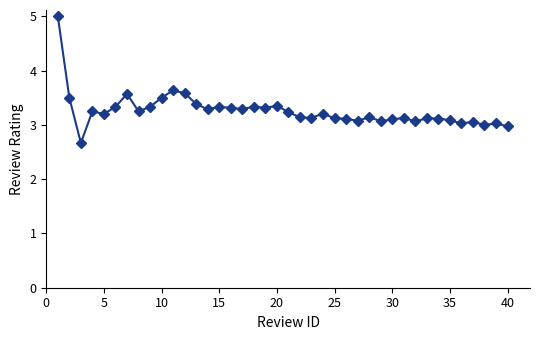

What is the value of the 35th point from the left?

3.1